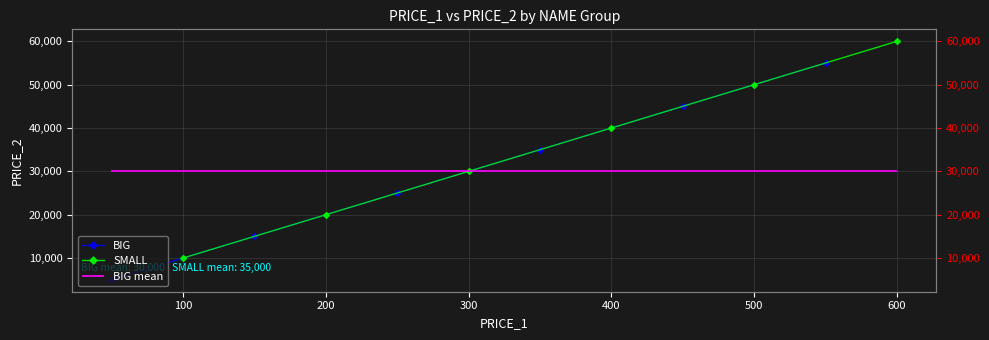

True or false: SMALL and BIG intersect in this chart.

False